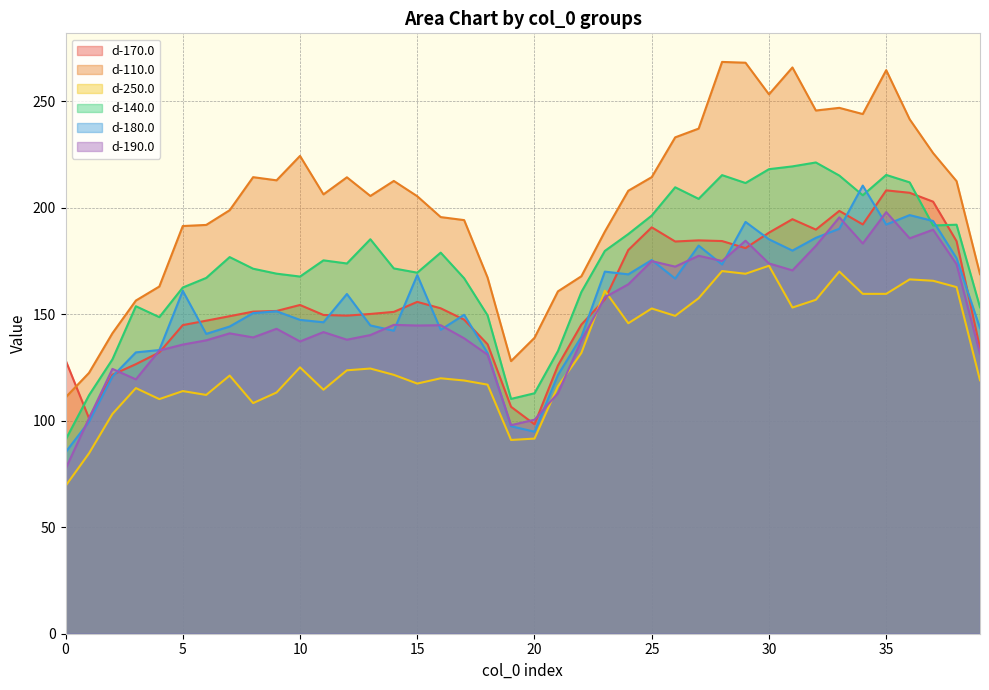

Where do d-250.0 and d-190.0 first cross each other?

20 and 21